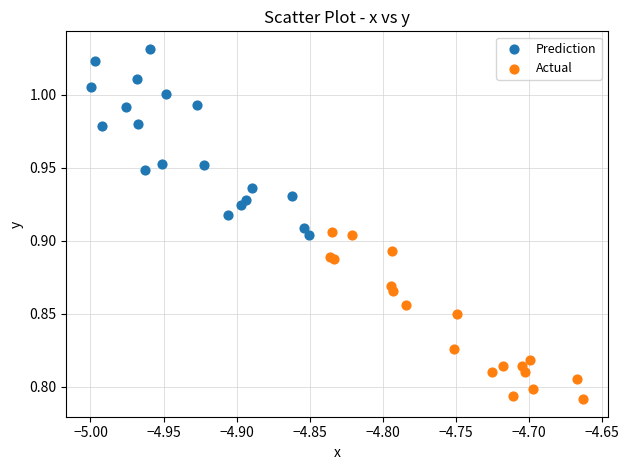

Which series contains the lowest Y value?

Actual